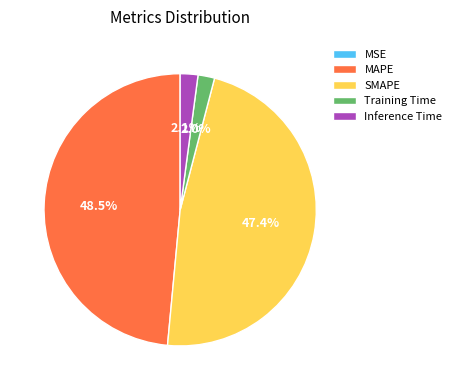

Combined, what portion of the pie is MAPE and Inference Time?

50.6%